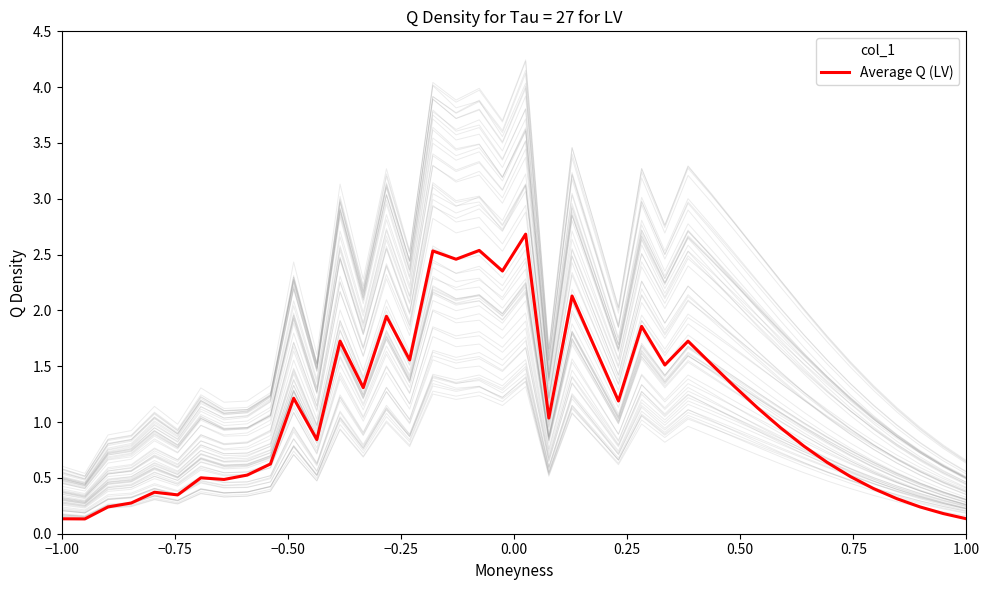

What is the difference between the maximum and minimum values?

2.6